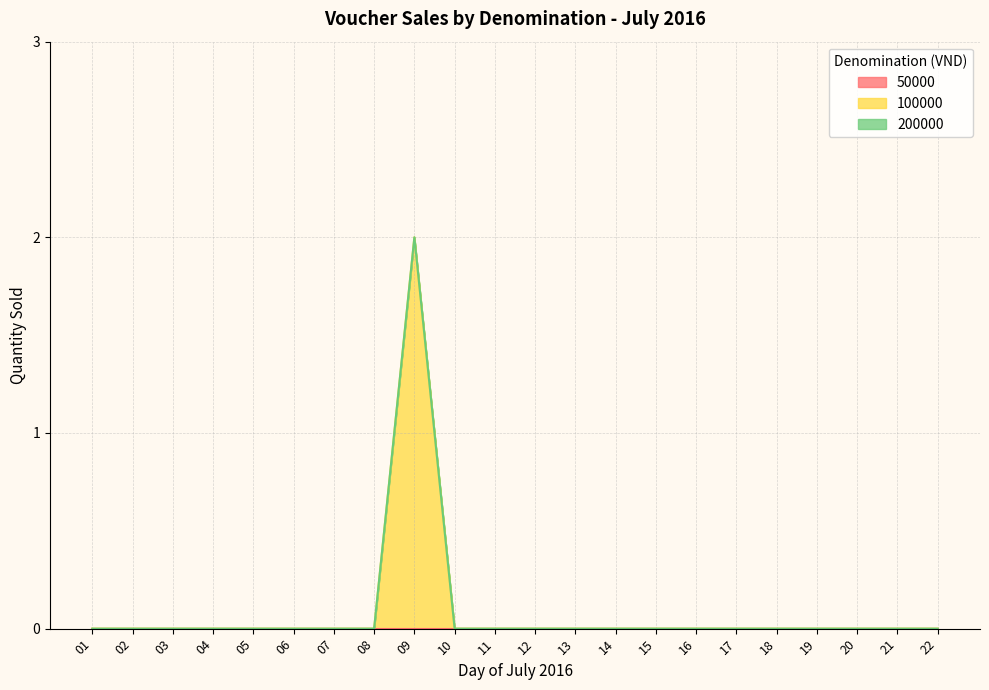

Does the chart display data point markers on the line(s)?

No